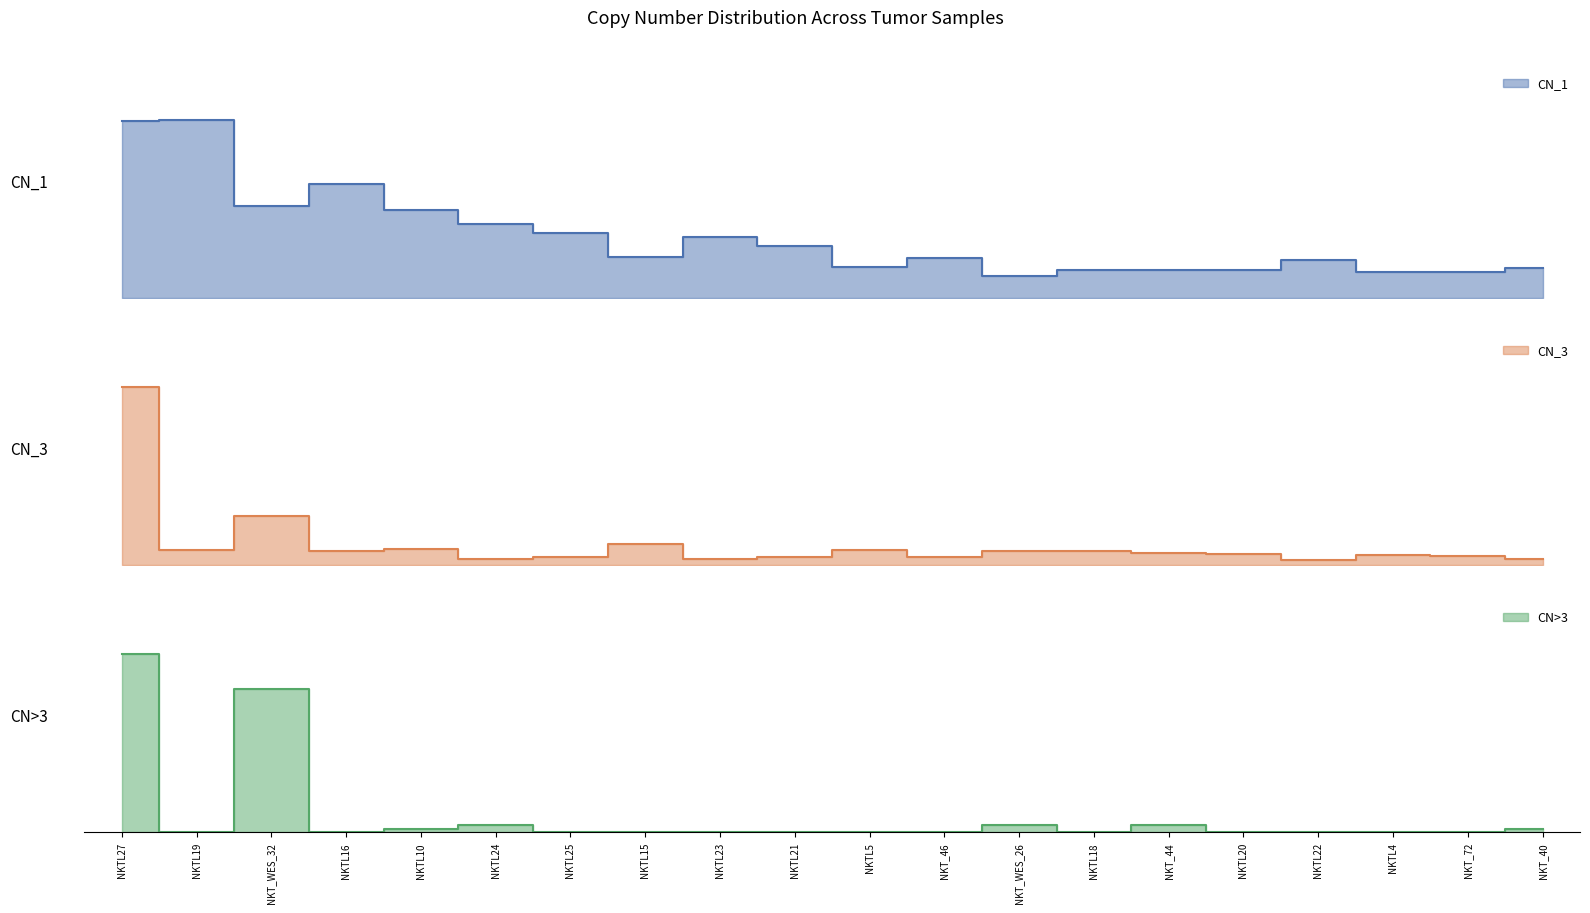

Does the chart have visible grid lines?

No